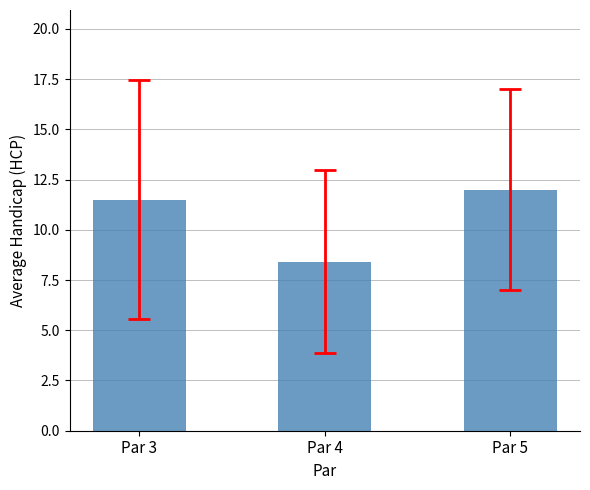

What is the change in value from Par 3 to Par 5?

+0.5